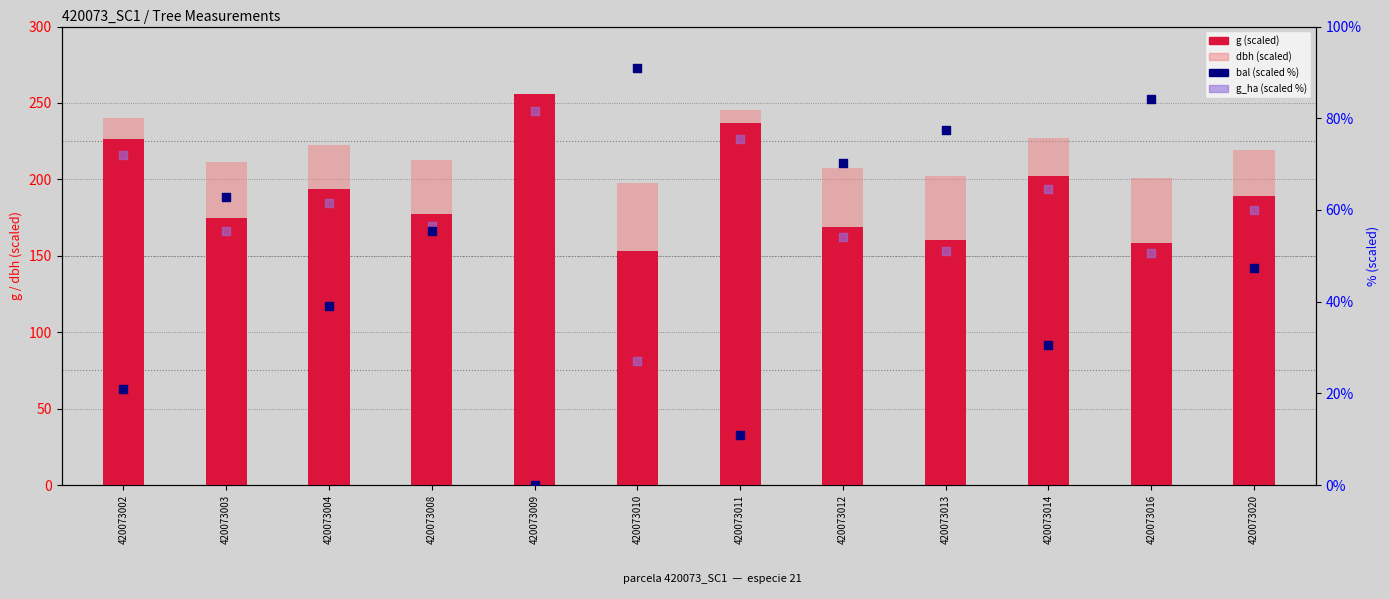

Which series has the widest spread of Y values?

g (scaled)